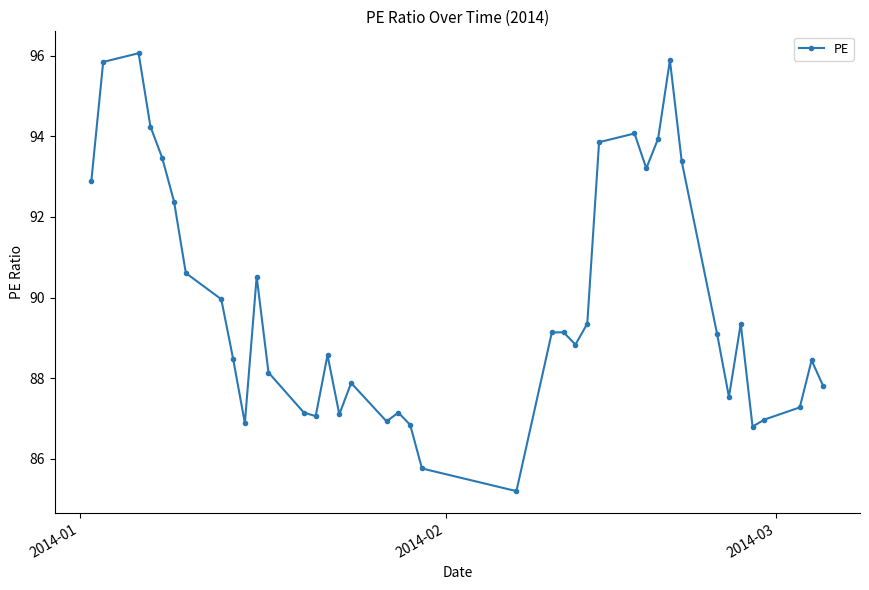

What is the difference between the maximum and second lowest values?

10.3